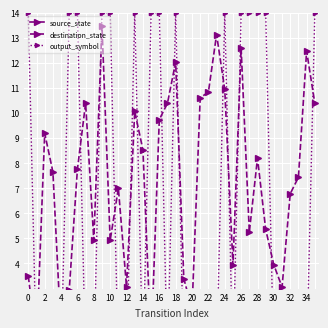

The value of output_symbol at 29 is 19.2. True or false?

False